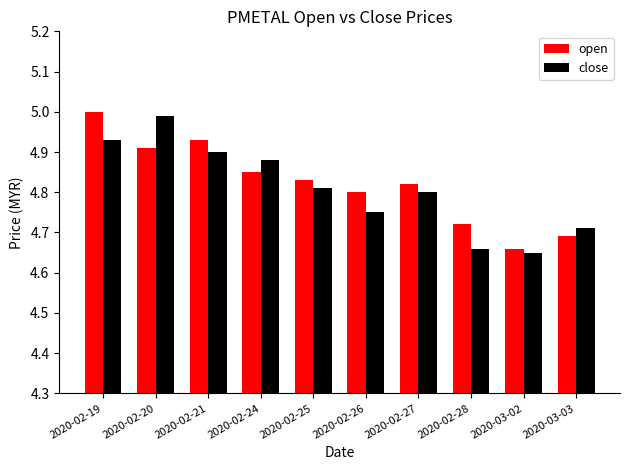

Which category has the highest value in the close series?

2020-02-20